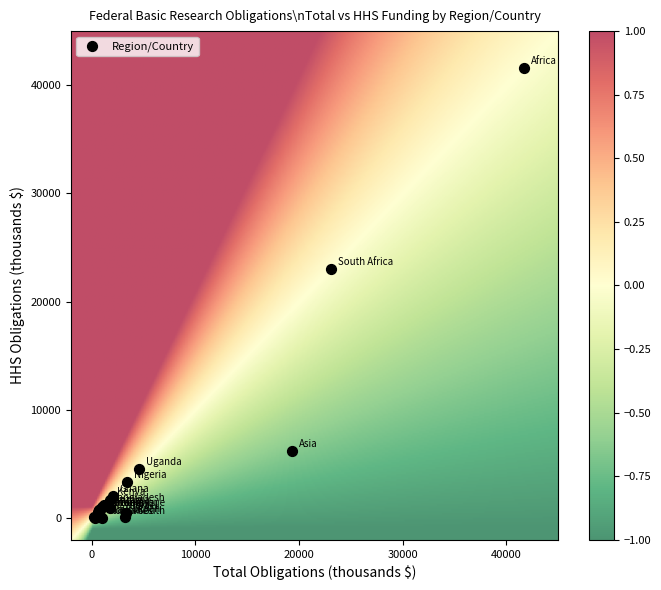

What Y value in the scatter plot is closest to 20788?

23053.5